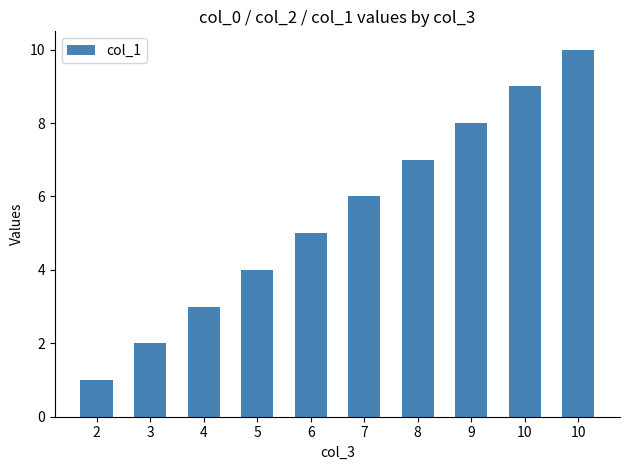

What is the value of the 9th bar from the left?

9